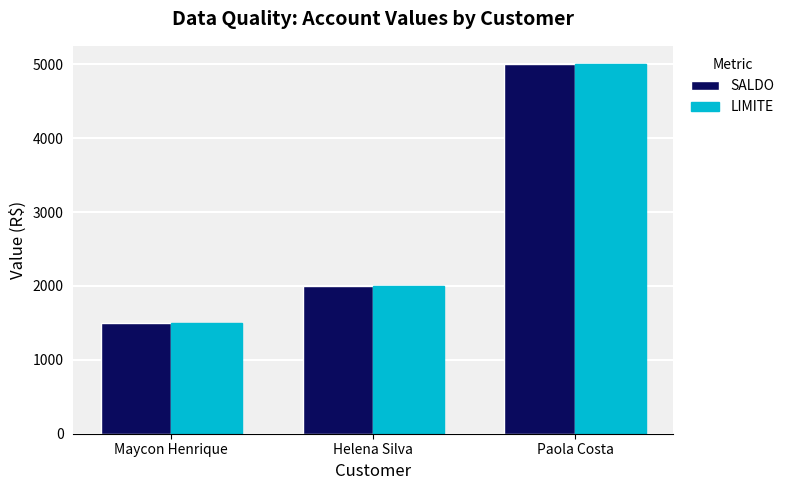

What is the total value across all series at Paola Costa?

10000